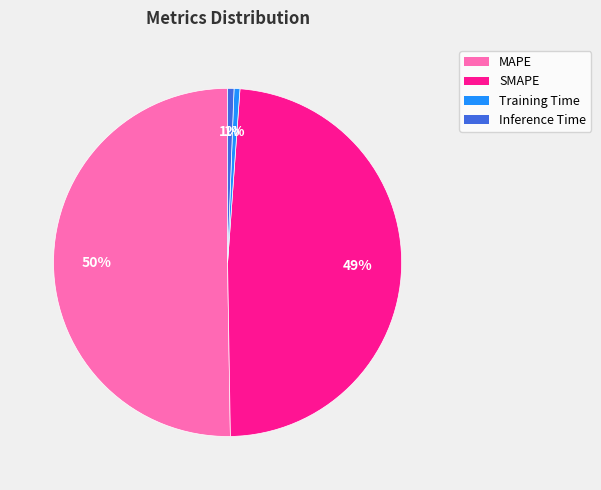

Which category accounts for the majority?

MAPE